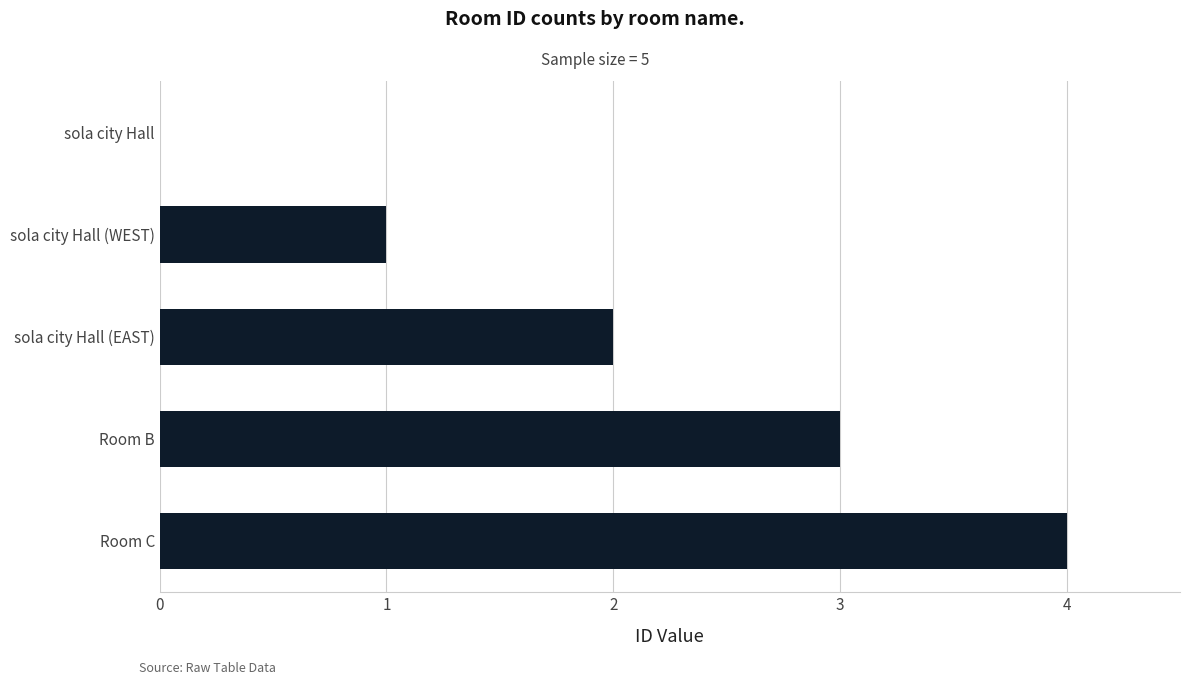

True or false: the data shows 1 at Room C.

False